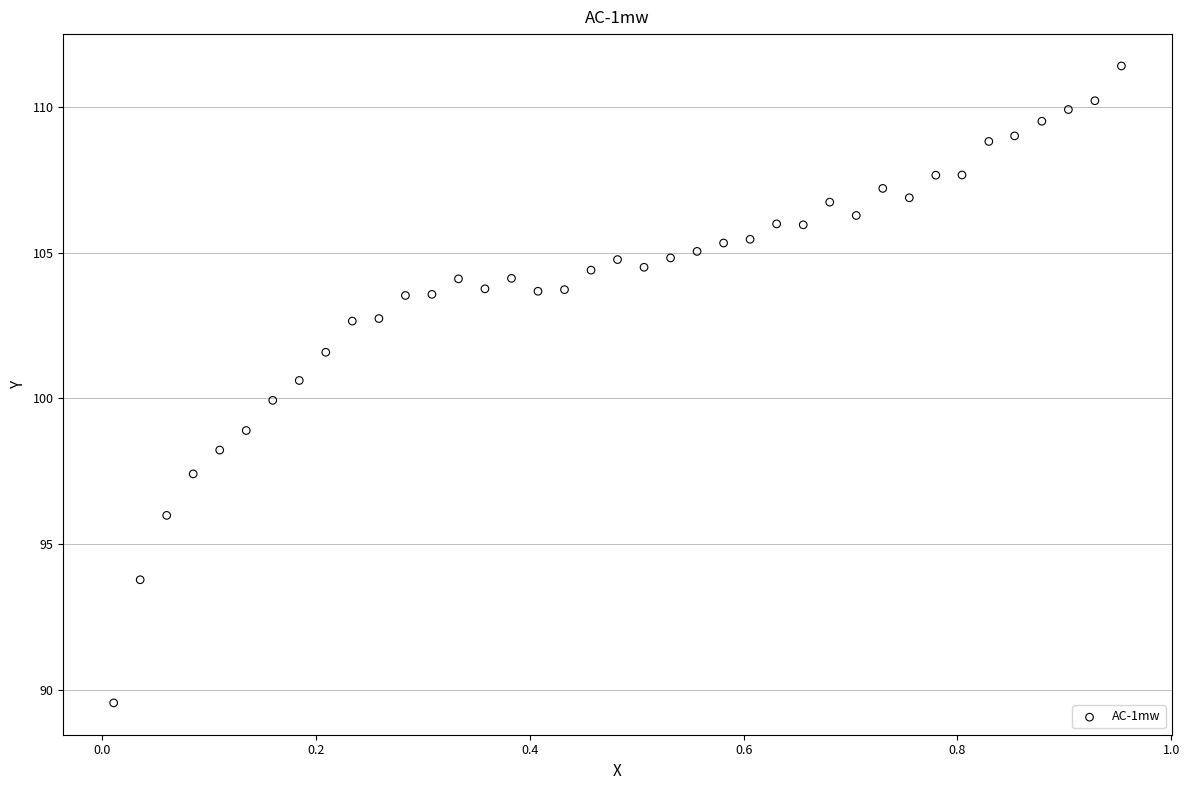

What is the range of Y values (max minus min)?

21.9